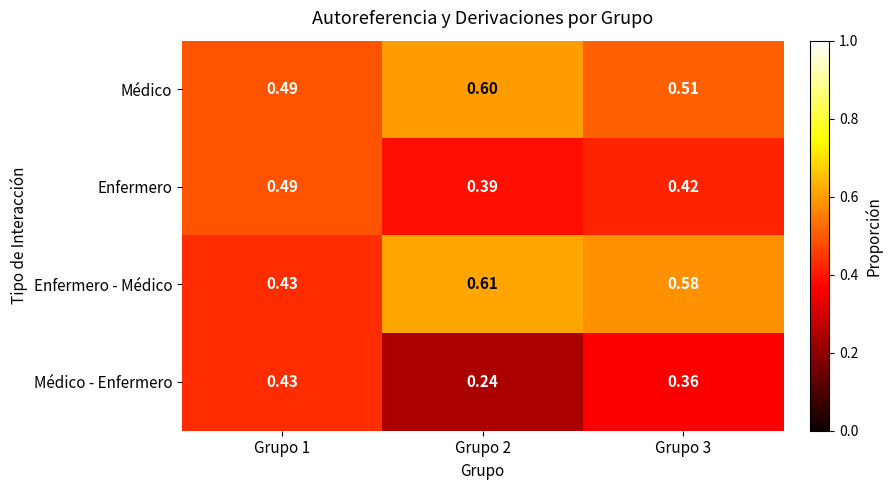

At which category is the sum across all series the highest?

Grupo 3